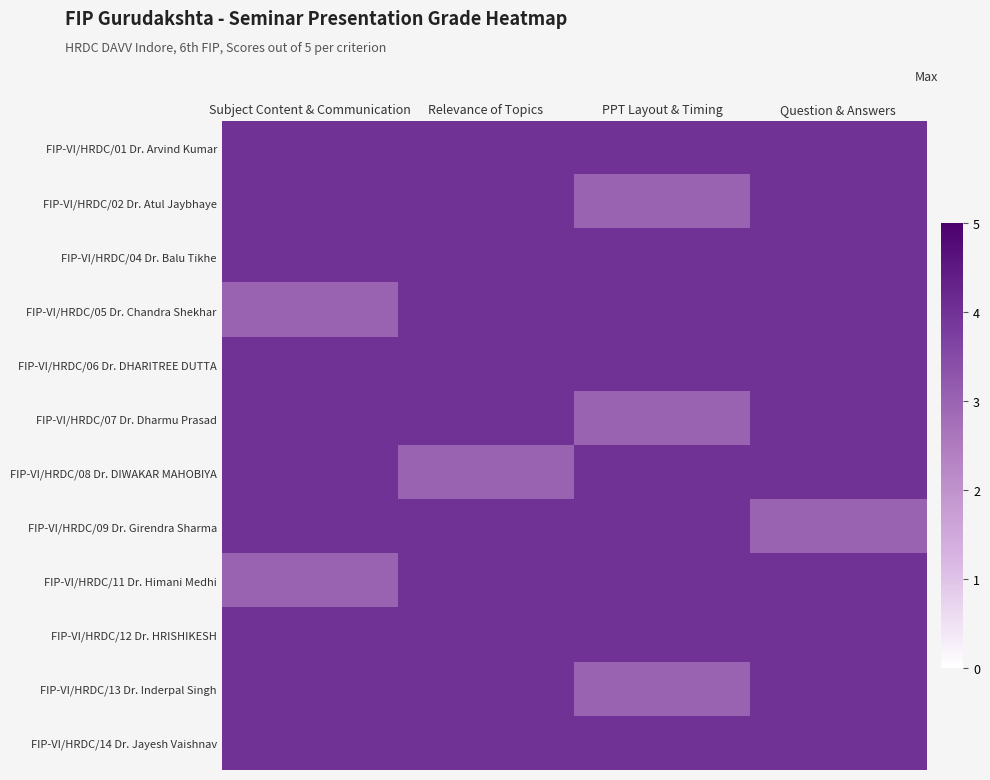

At Subject Content & Communication, list the series in order from largest to smallest.

FIP-VI/HRDC/01 Dr. Arvind Kumar, FIP-VI/HRDC/02 Dr. Atul Jaybhaye, FIP-VI/HRDC/04 Dr. Balu Tikhe, FIP-VI/HRDC/06 Dr. DHARITREE DUTTA, FIP-VI/HRDC/07 Dr. Dharmu Prasad, FIP-VI/HRDC/08 Dr. DIWAKAR MAHOBIYA, FIP-VI/HRDC/09 Dr. Girendra Sharma, FIP-VI/HRDC/12 Dr. HRISHIKESH, FIP-VI/HRDC/13 Dr. Inderpal Singh, FIP-VI/HRDC/14 Dr. Jayesh Vaishnav, FIP-VI/HRDC/05 Dr. Chandra Shekhar, FIP-VI/HRDC/11 Dr. Himani Medhi